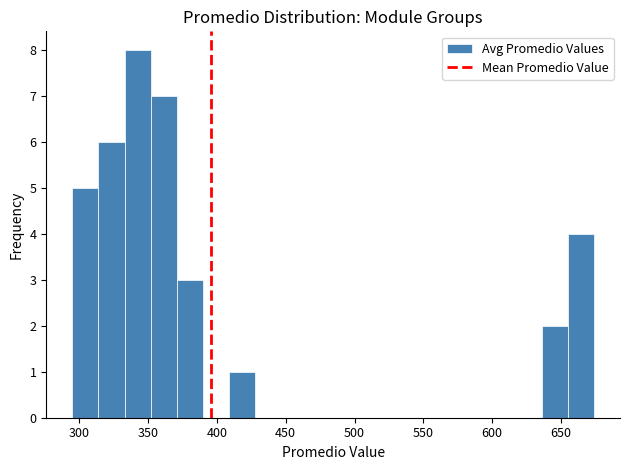

Read against the x-axis, roughly where is the centre of the tallest bar?

340